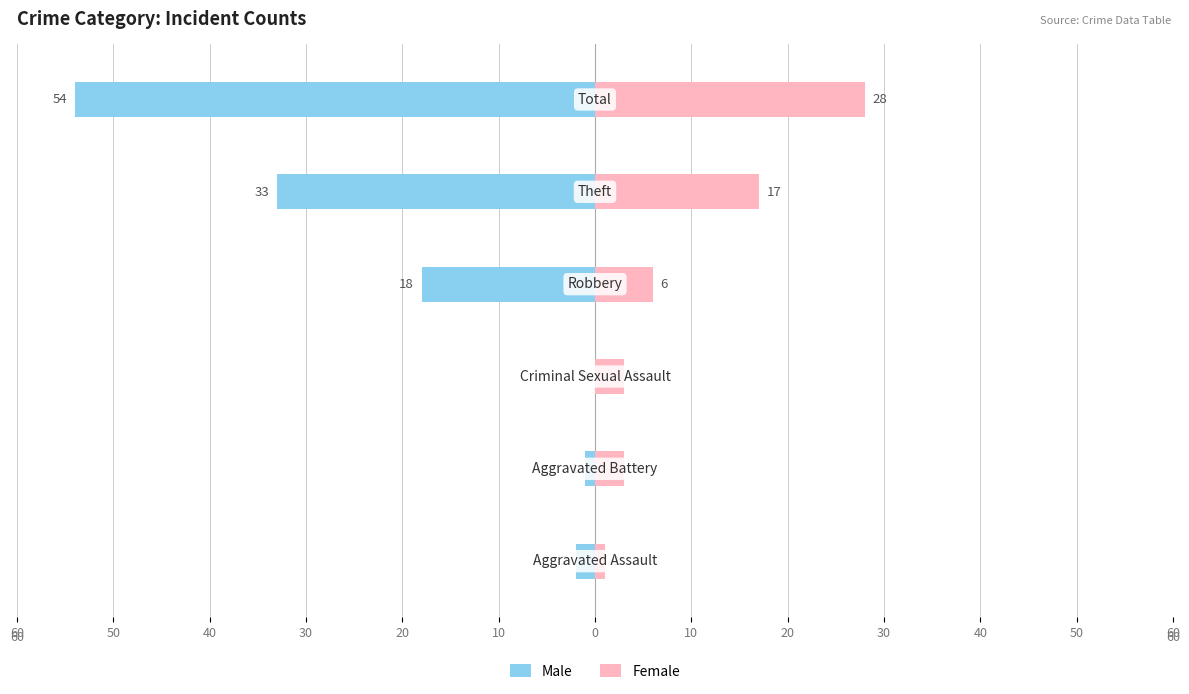

Does the chart contain any negative values?

Yes